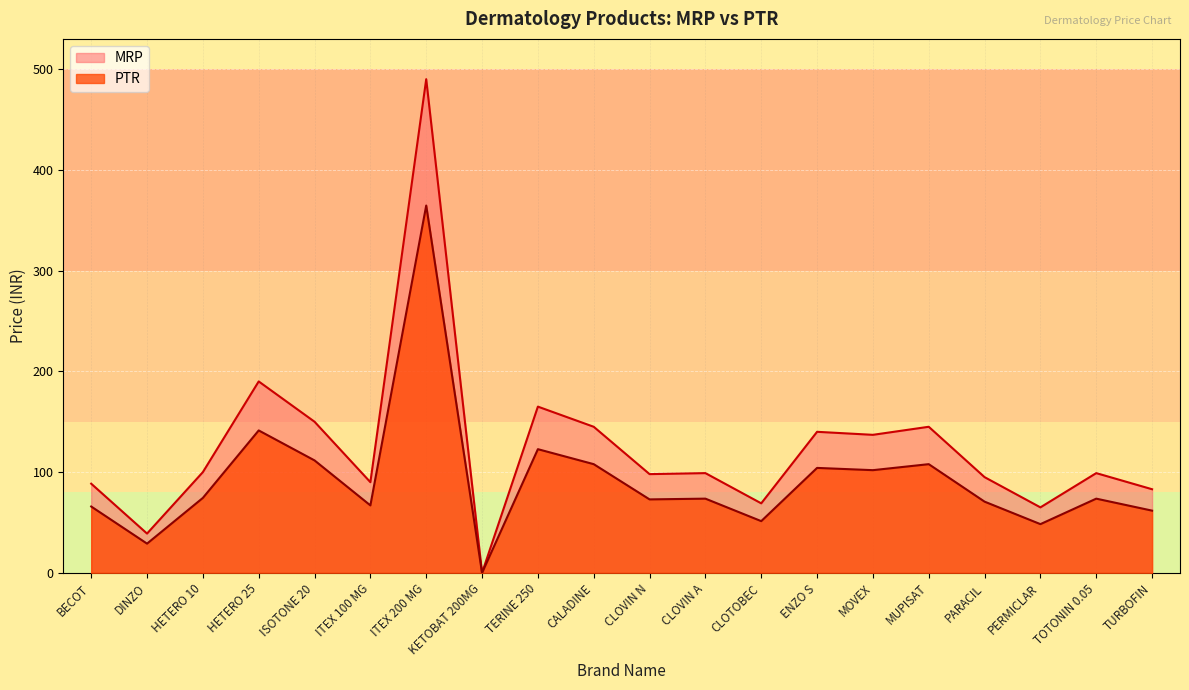

How many data points in MRP are above 99?

9